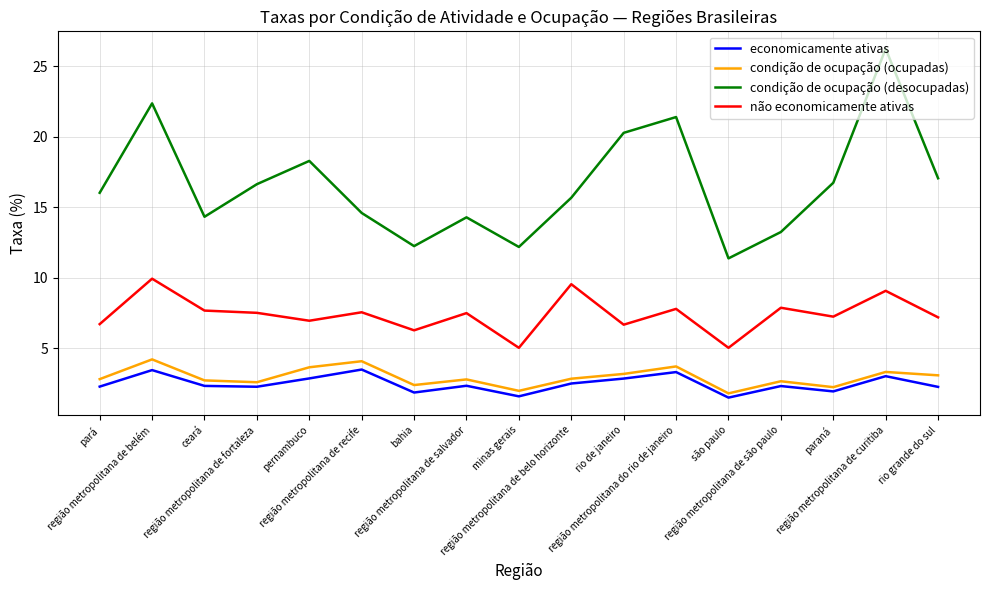

At how many categories does at least one series exceed 24?

1